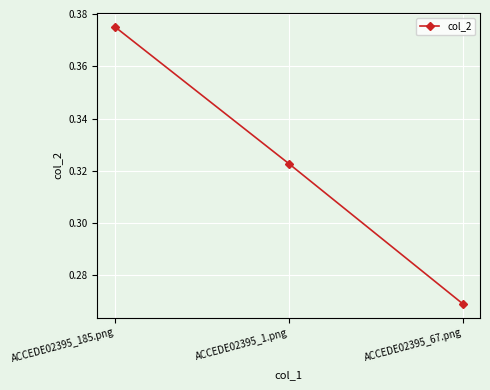

How many lines are shown in the chart?

1